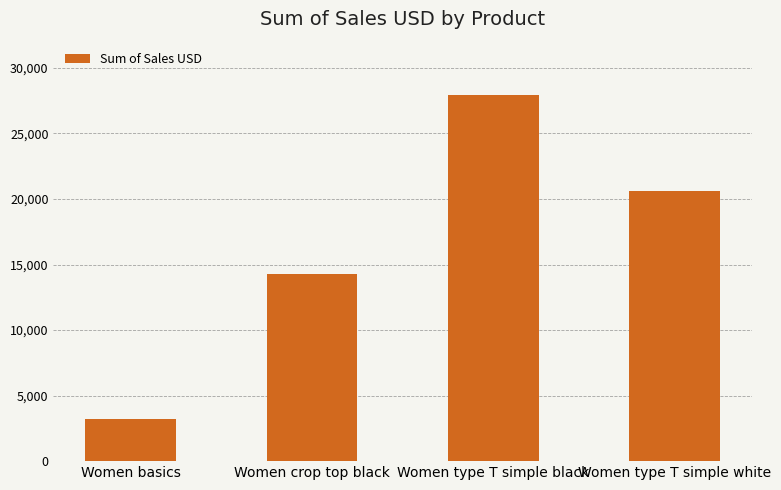

Where does the data first go above 20640?

Women type T simple black